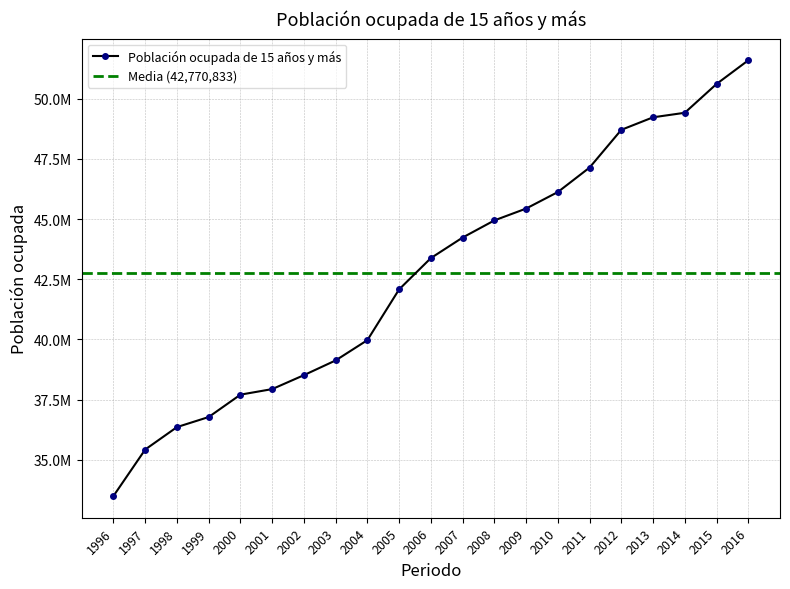

Between 1998 and 2006, which is larger?

2006